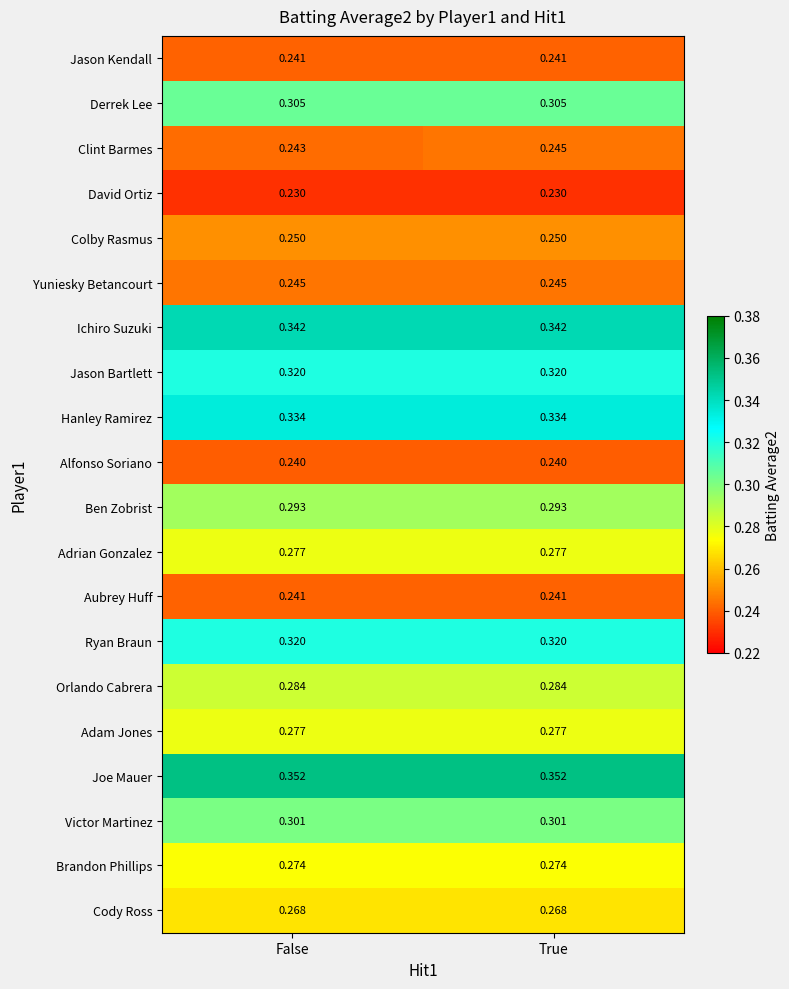

How many data points does each series have?

2